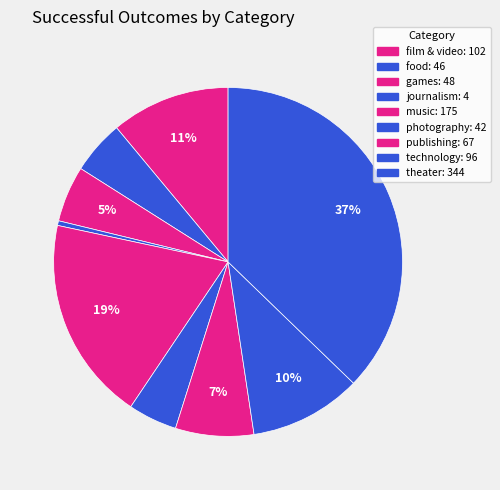

Count the number of slices in the pie.

9